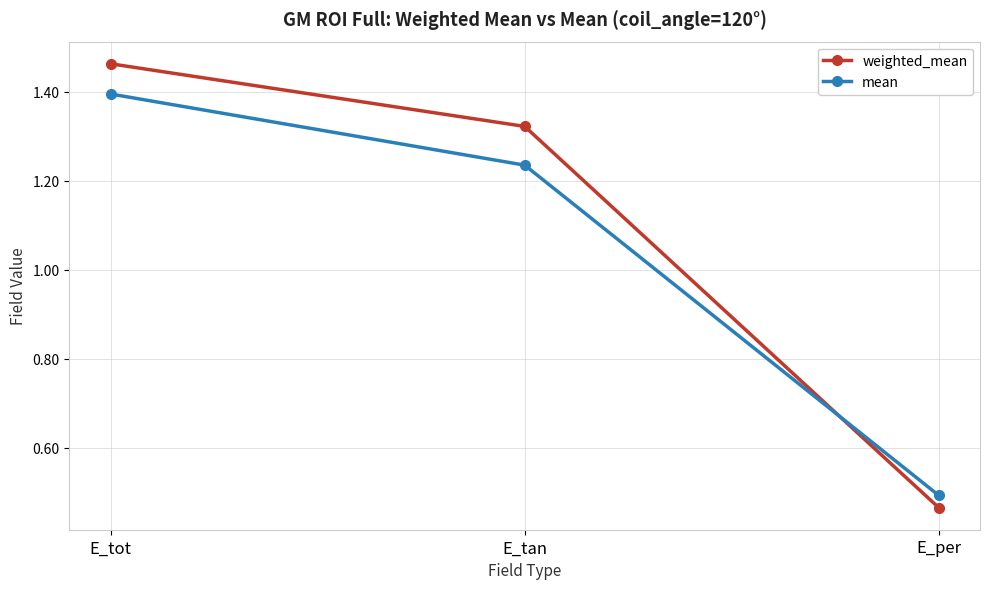

List the series in order of their peak value, highest first.

weighted_mean, mean